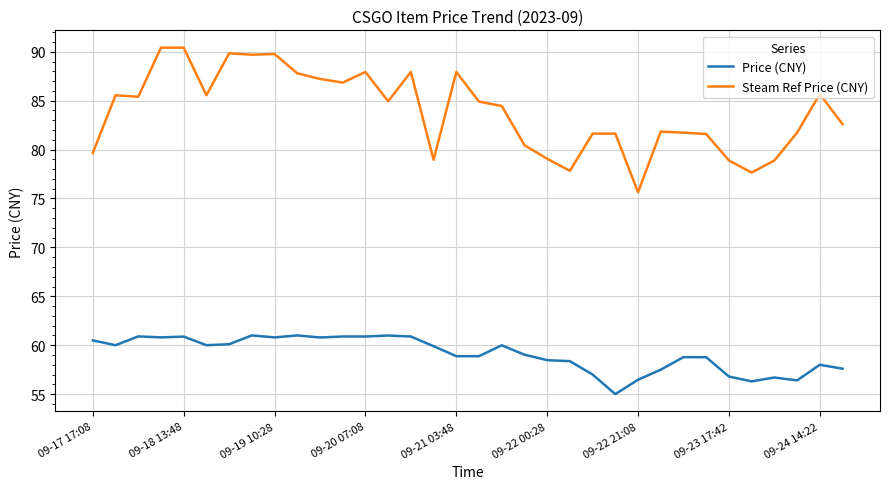

What is the highest value of the Price (CNY) series?

61.0